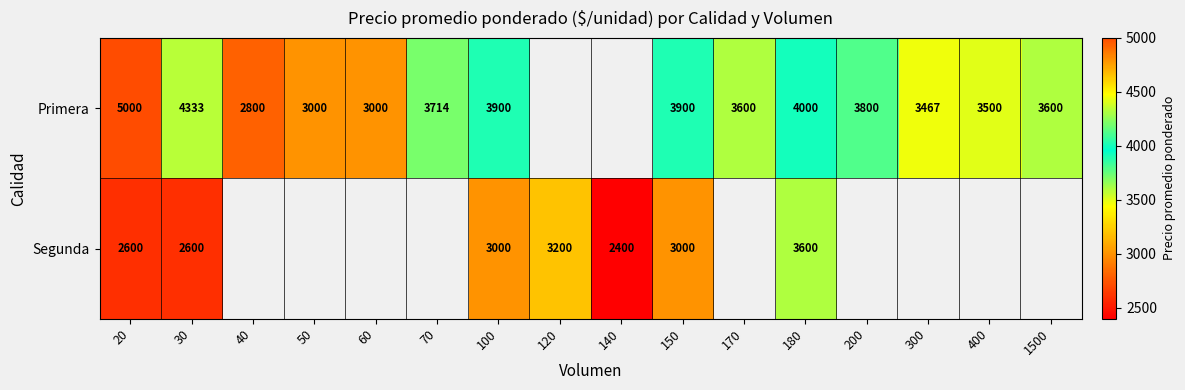

Which category has the lowest value across all series?

140